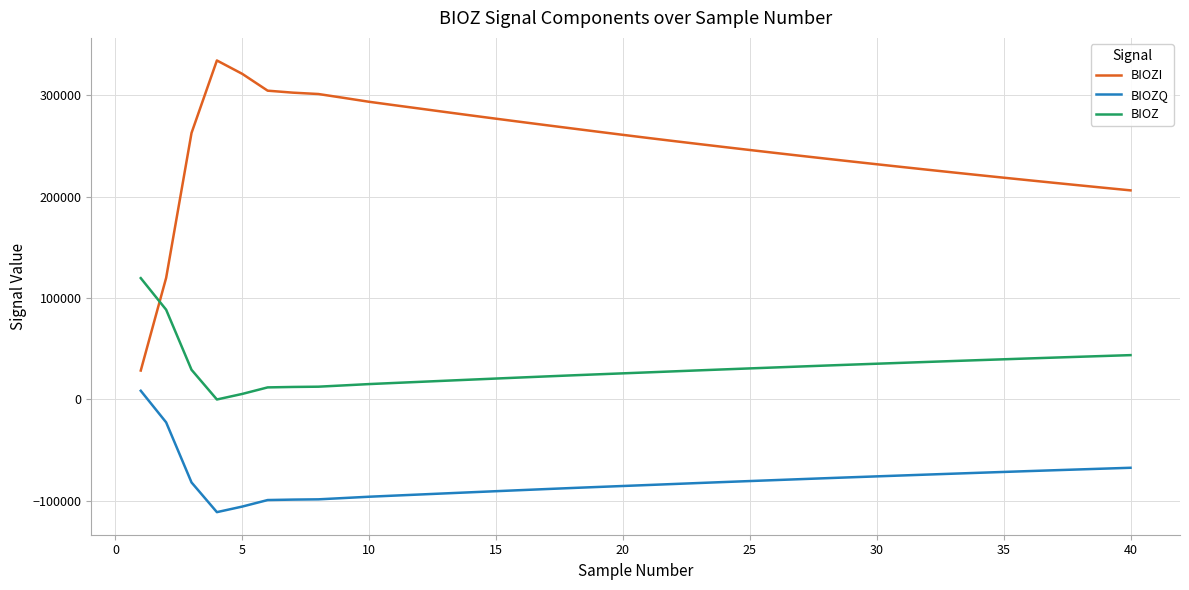

True or false: BIOZ and BIOZQ cross at least once.

False